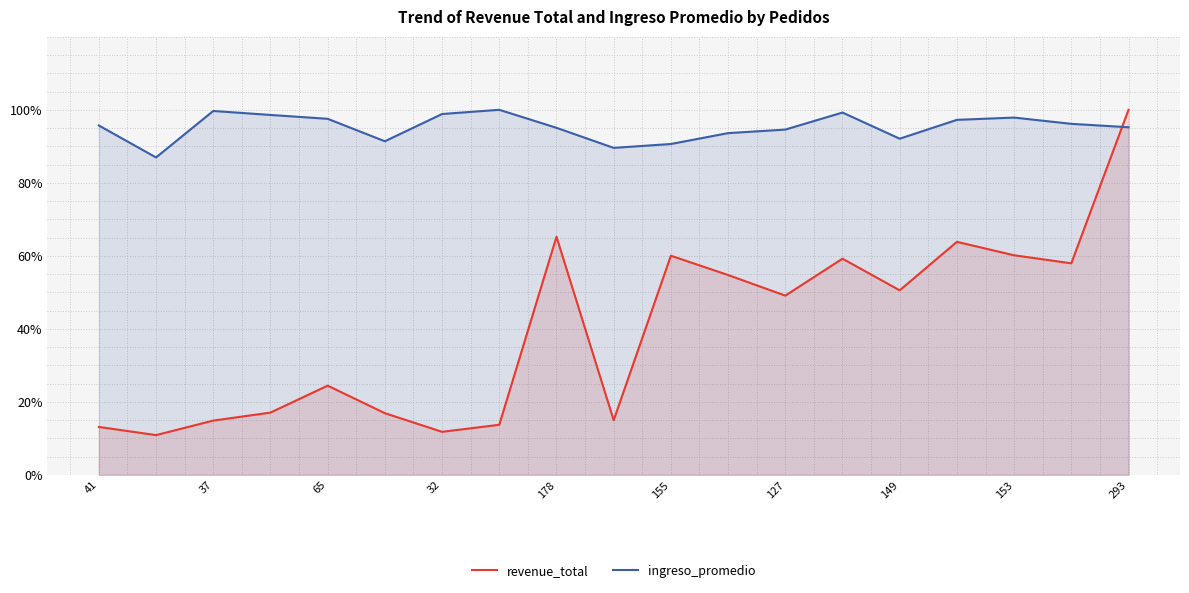

Between 65 and 153, which series saw the biggest shift?

revenue_total